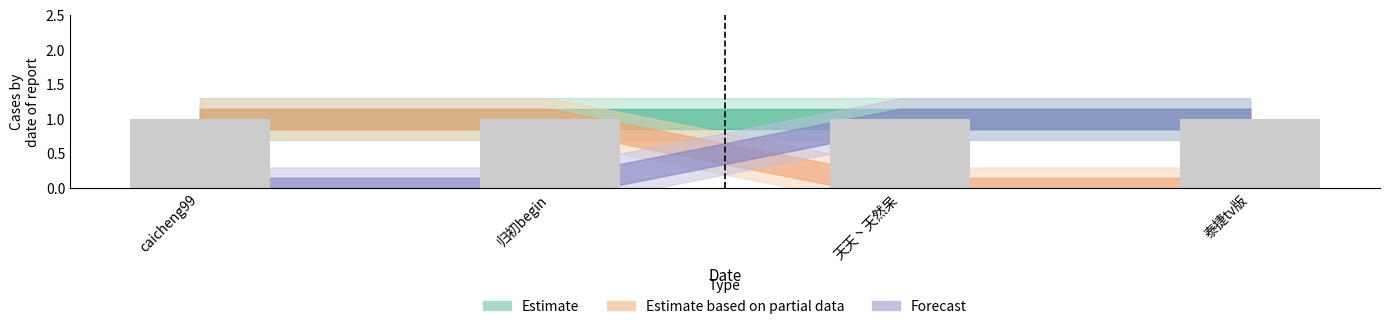

List the labels in order of Estimate value, smallest first.

caicheng99, 归初begin, 天天丶天然呆, 泰捷tv版